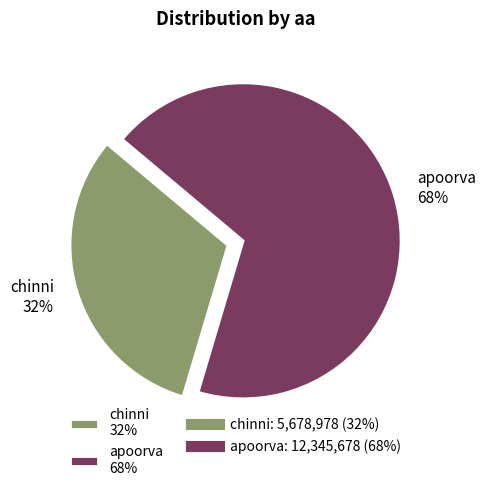

Is there a majority slice in this chart?

Yes